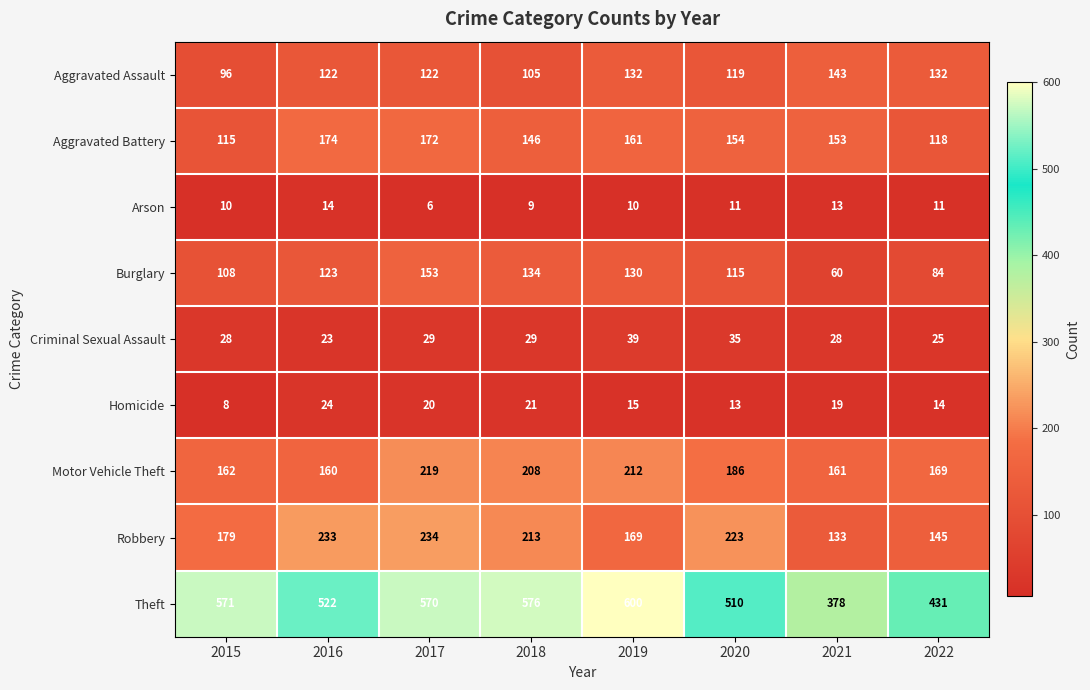

What is the total value across all series at 2019?

1468